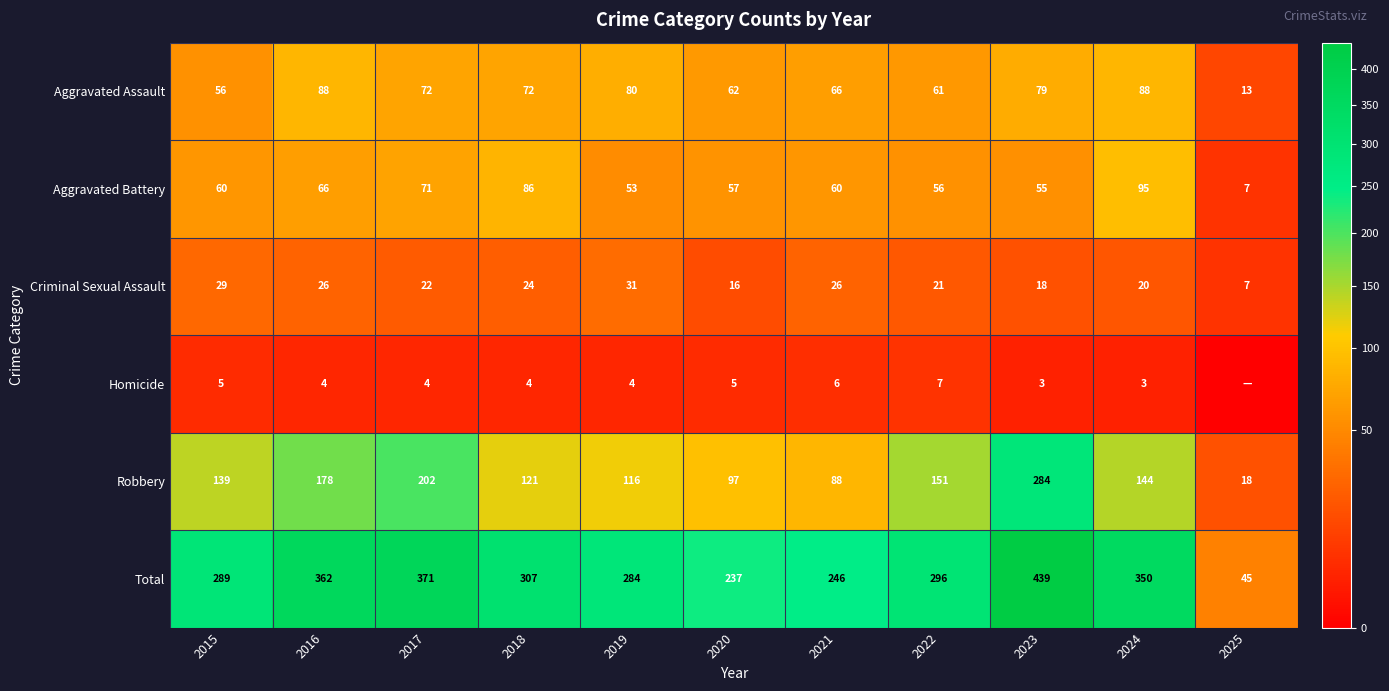

What is the average value of the Aggravated Assault series?

67